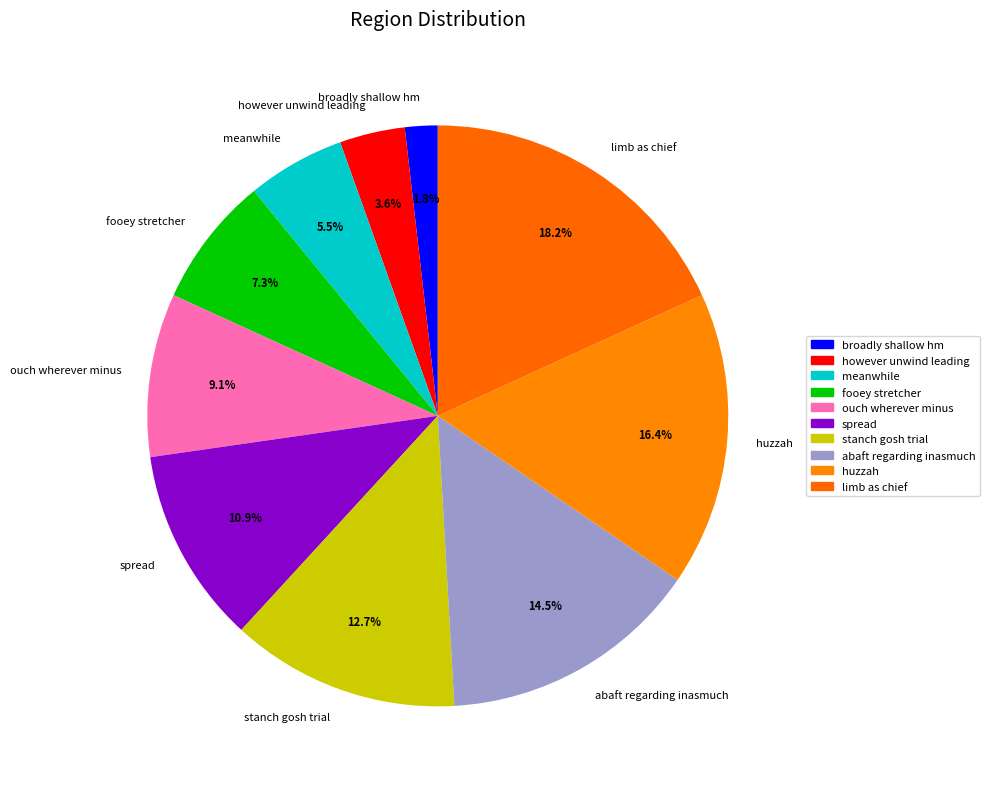

Between meanwhile and ouch wherever minus, which is larger?

ouch wherever minus